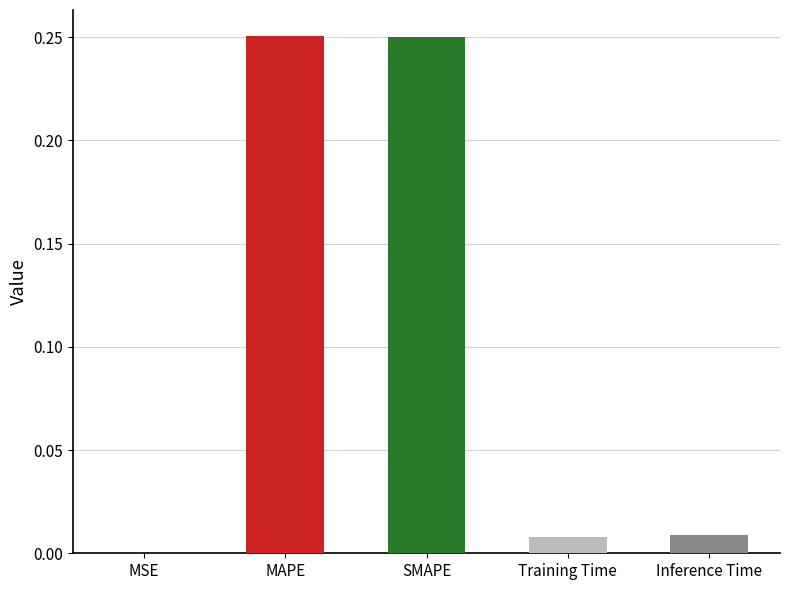

Reading left to right, list all the values displayed in this chart.

MSE=0.0	MAPE=0.3	SMAPE=0.3	Training Time=0.0	Inference Time=0.0